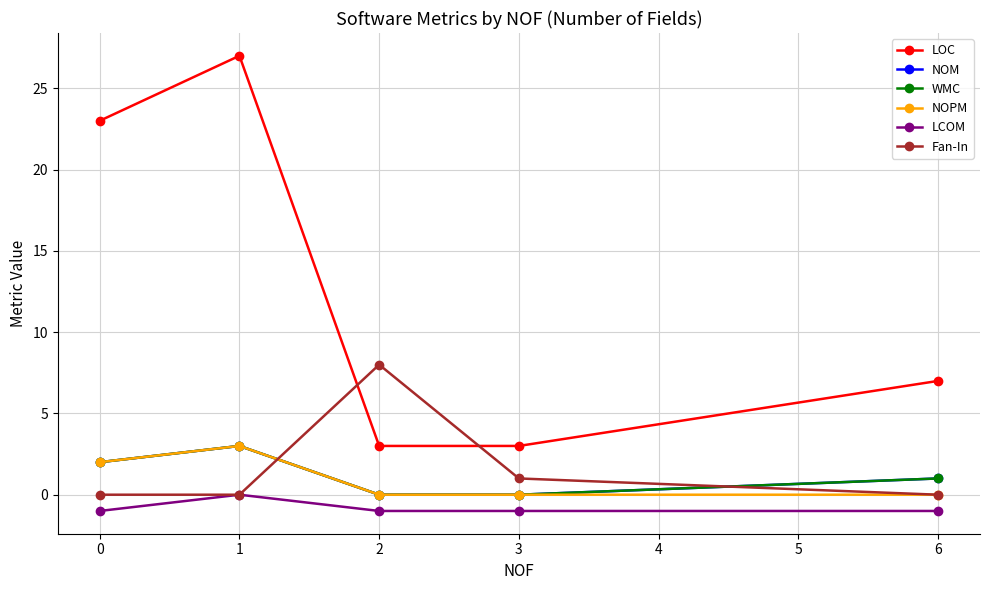

At how many categories does at least one series exceed 20?

2